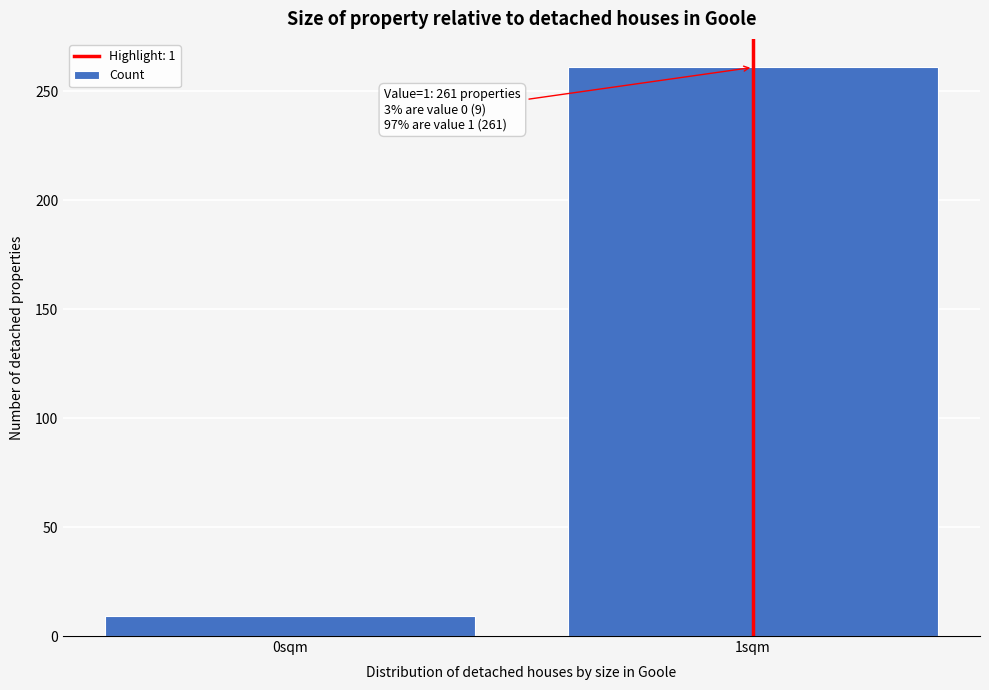

Reading left to right, list all the values displayed in this chart.

9	261